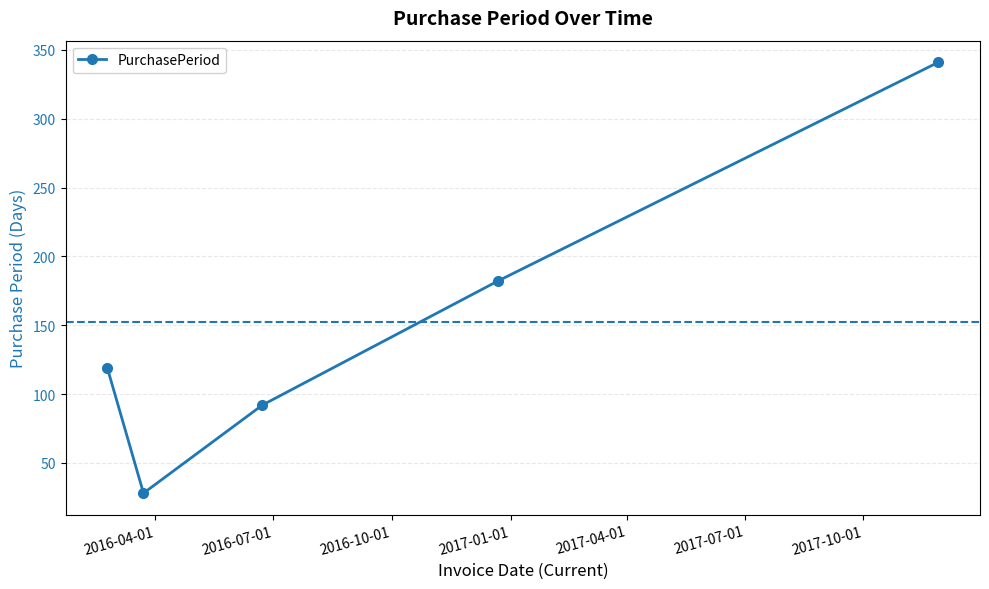

The value at 2016-03-23 is 28. True or false?

True